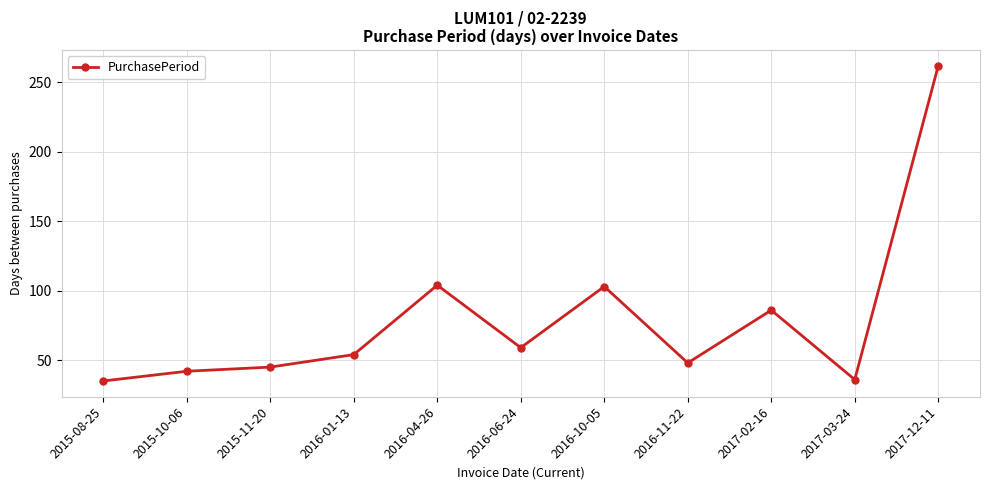

Where is the first local maximum?

2016-04-26